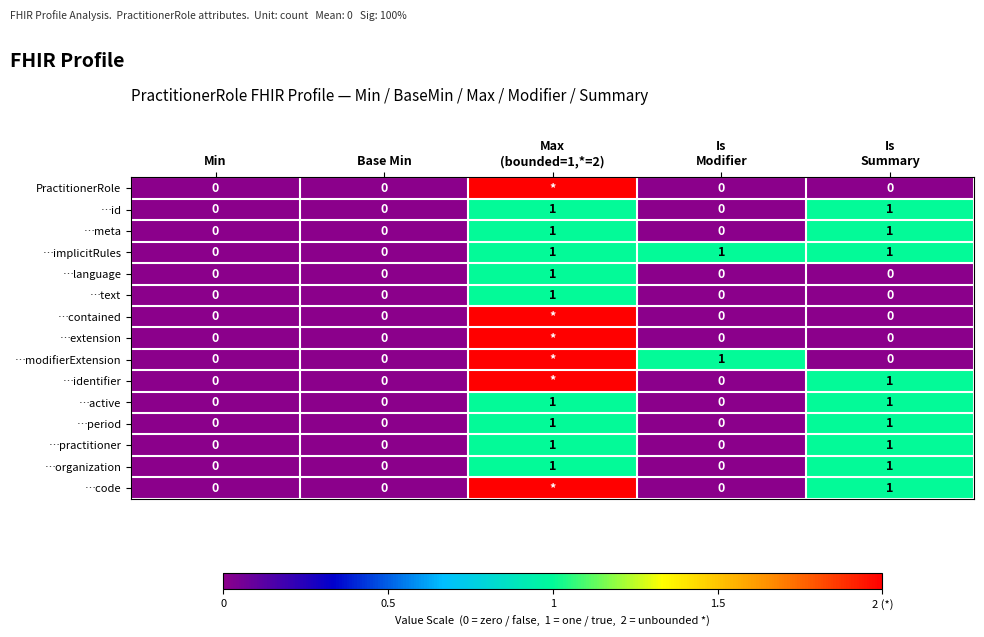

The value of …active at Min is 0. True or false?

True